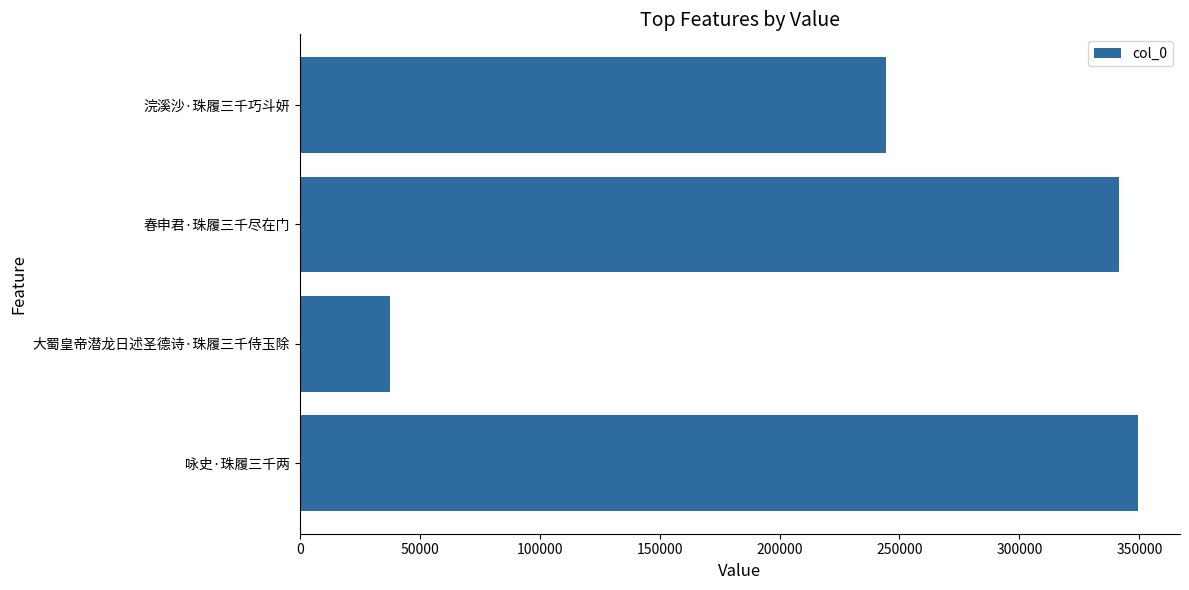

Rank the categories by value from lowest to highest.

大蜀皇帝潜龙日述圣德诗·珠履三千侍玉除, 浣溪沙·珠履三千巧斗妍, 春申君·珠履三千尽在门, 咏史·珠履三千两